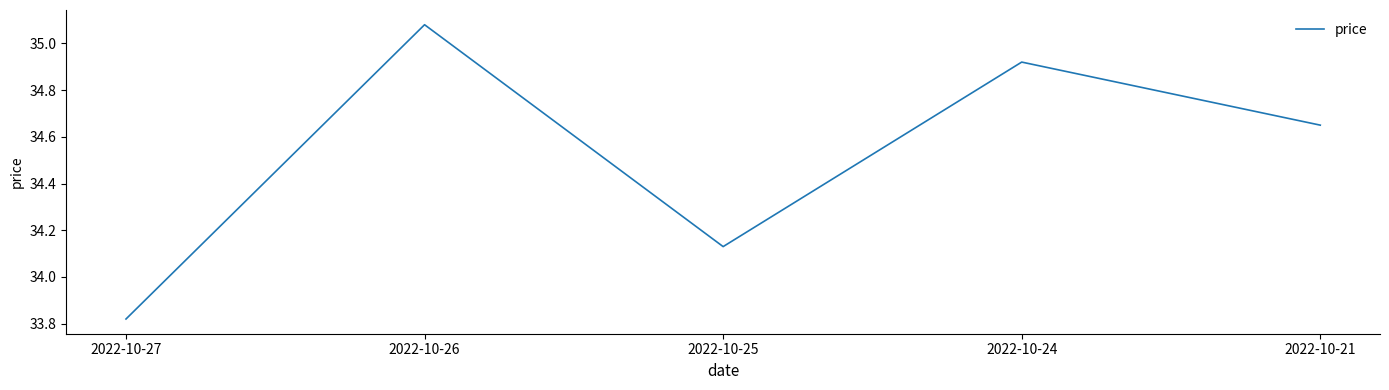

What is the average value?

34.5